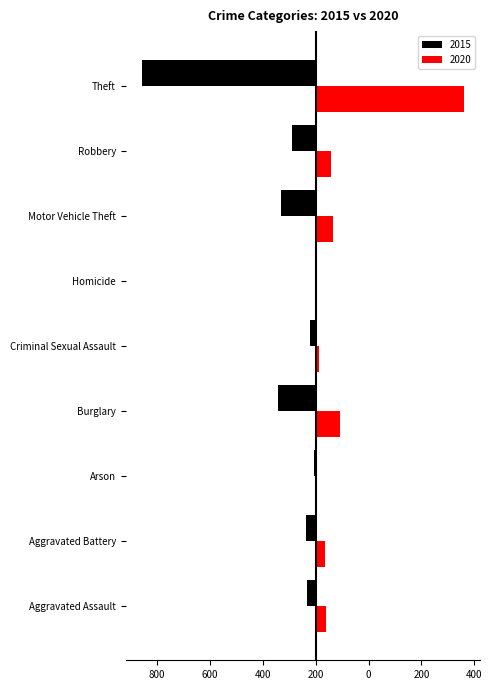

What are all the series names shown in the legend?

2015, 2020